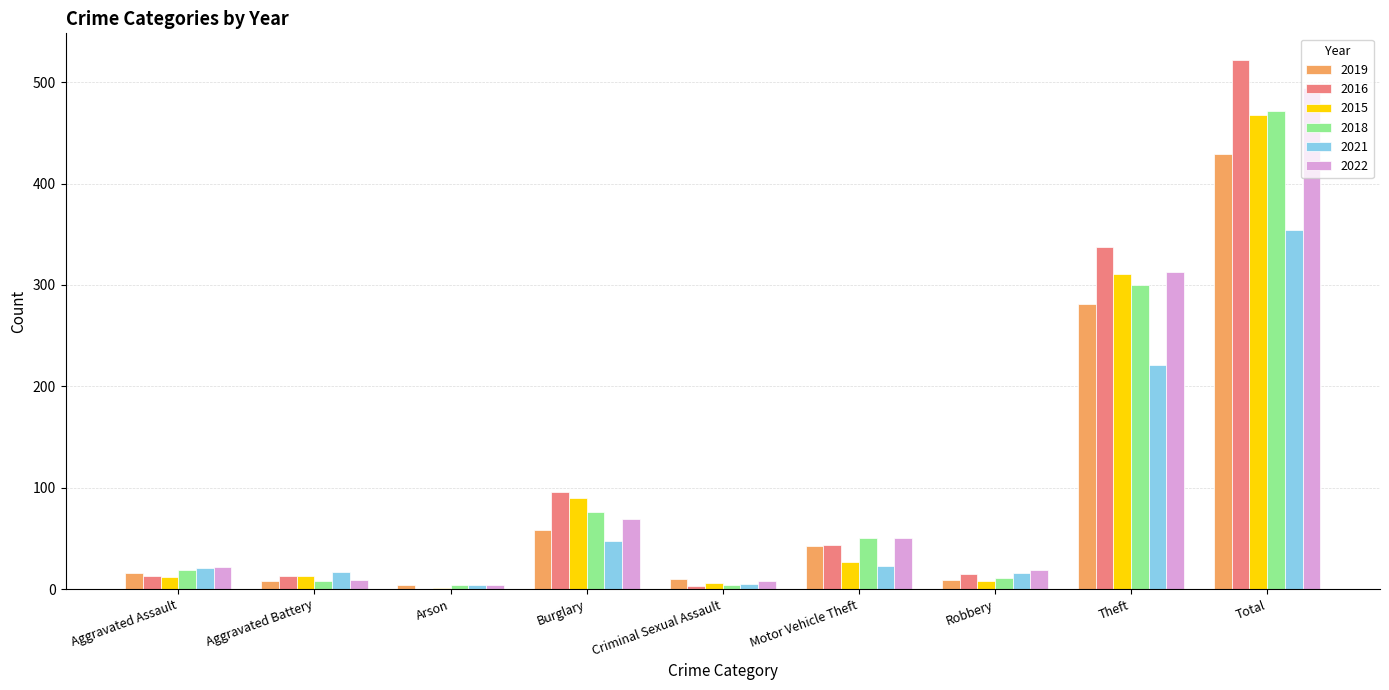

What is the sum of the 2016 values at Motor Vehicle Theft and Theft?

381